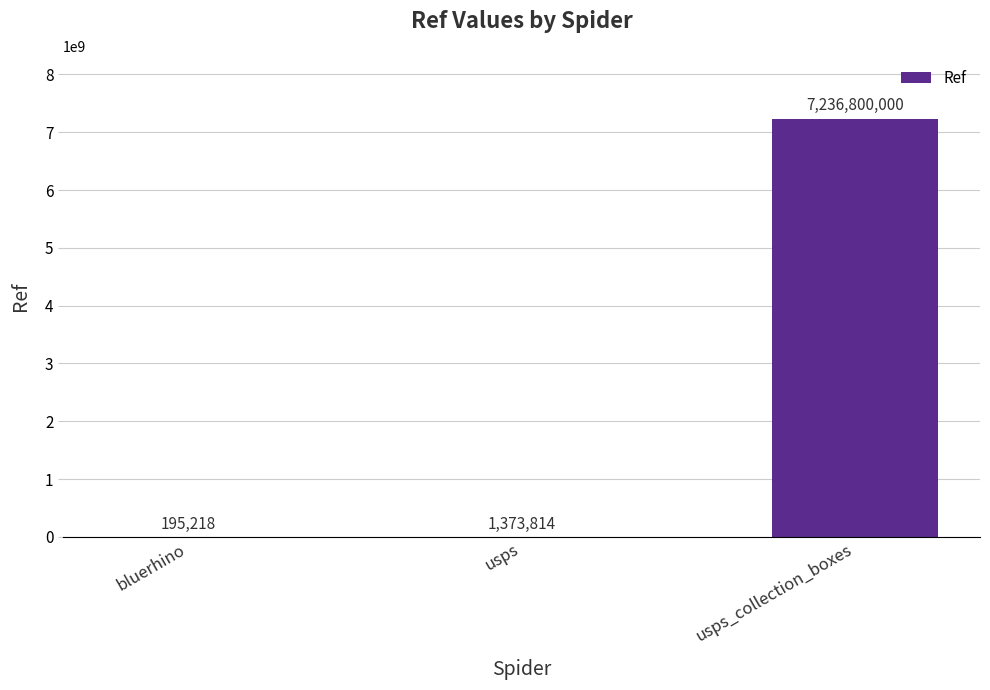

Count the number of categories in the chart.

3